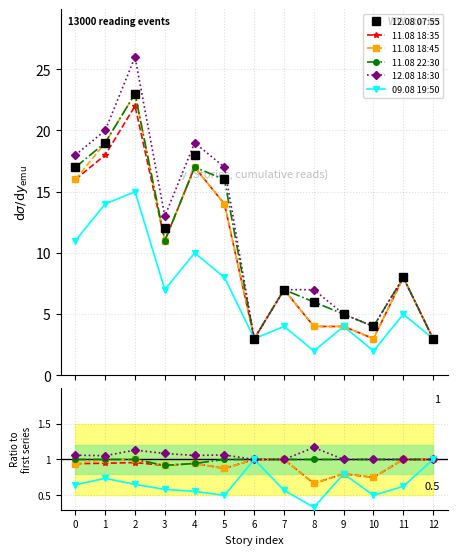

Which category has the highest value across all series?

2